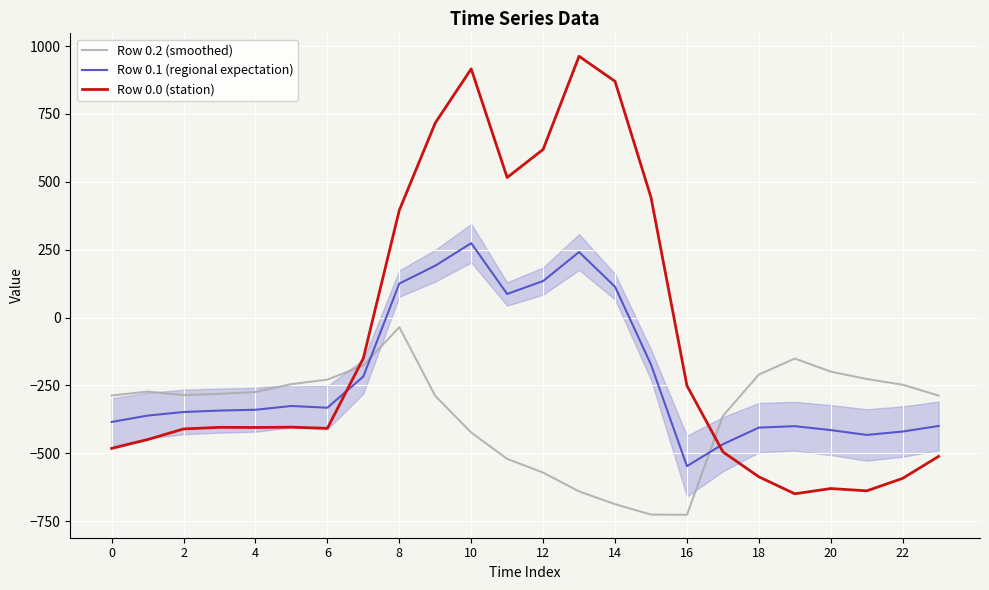

What is the greatest value displayed?

962.7